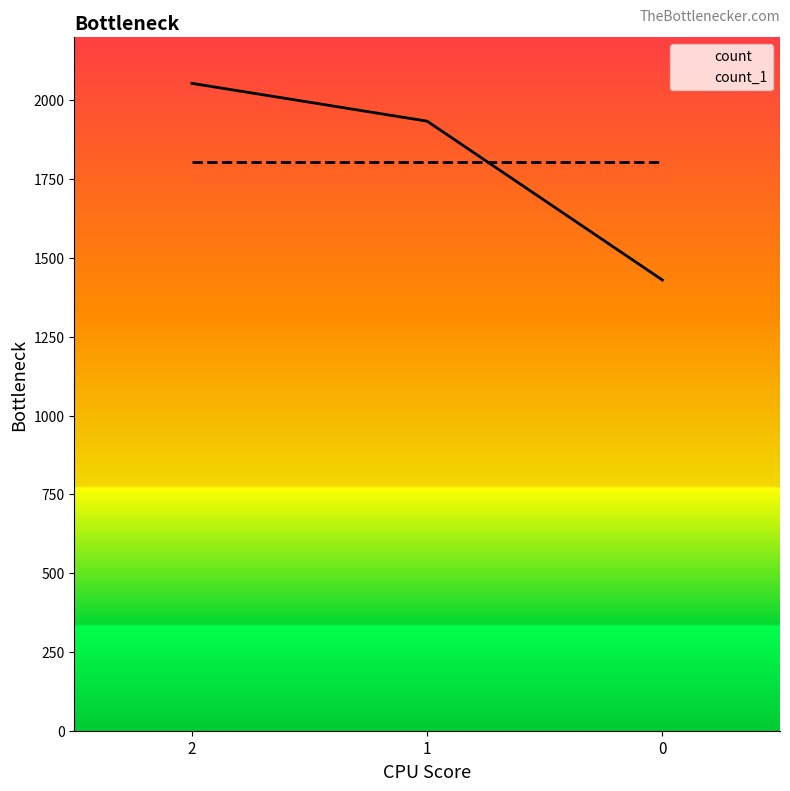

What is the sum of the values at 0 and 1?

3364